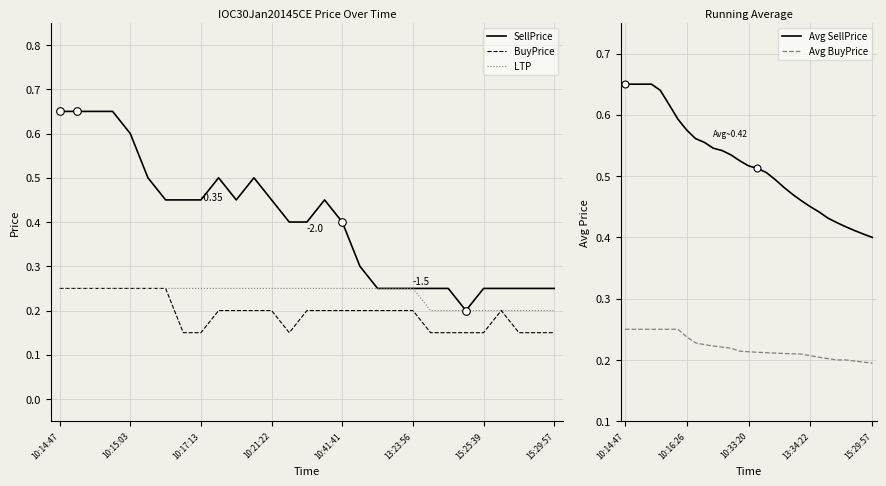

True or false: Avg BuyPrice and Avg SellPrice cross at least once.

False